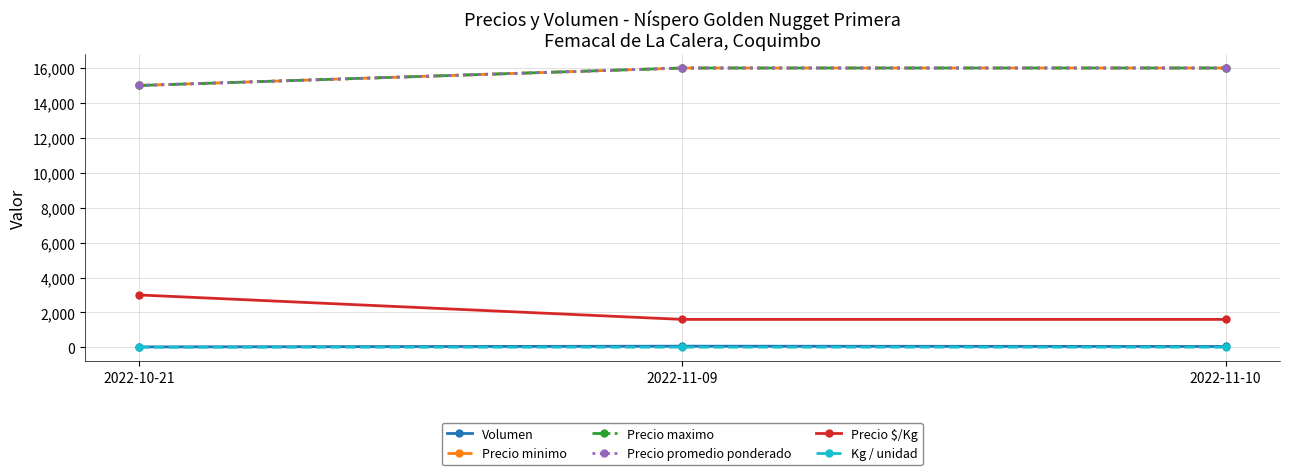

What is the average value of the Precio maximo series?

15667